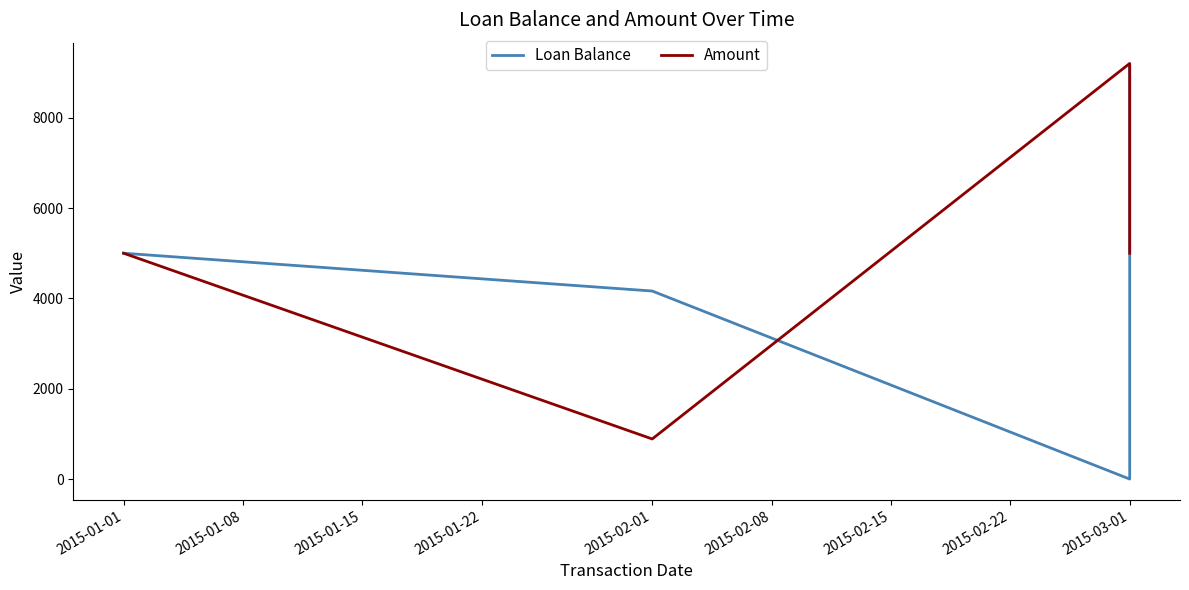

What are all the series names shown in the legend?

Loan Balance, Amount